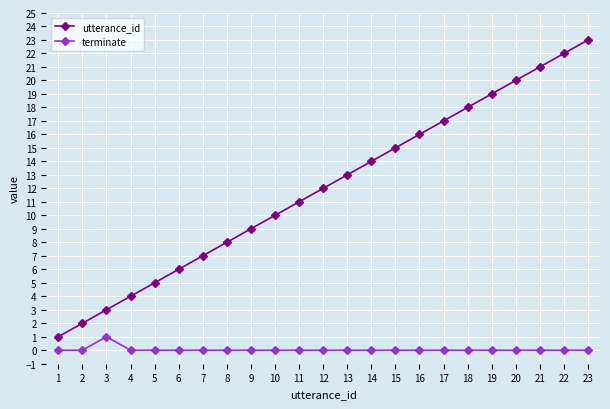

True or false: terminate and utterance_id cross at least once.

False